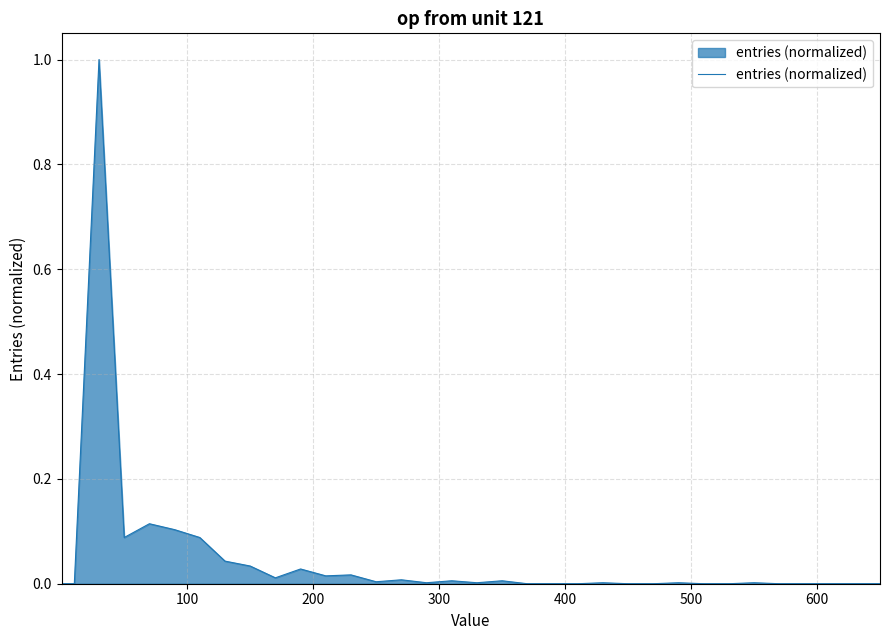

What is the greatest value displayed?

1.0